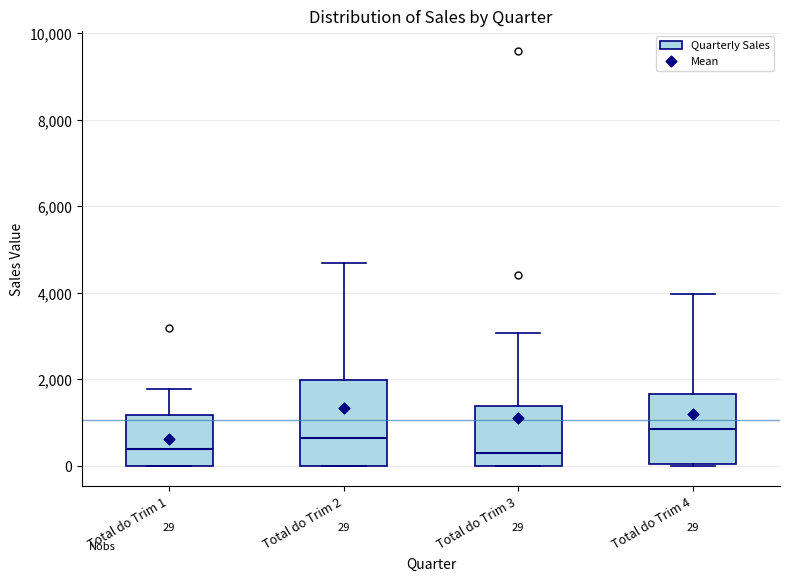

Which box is the tallest, from its lower edge to its upper edge?

Total do Trim 2